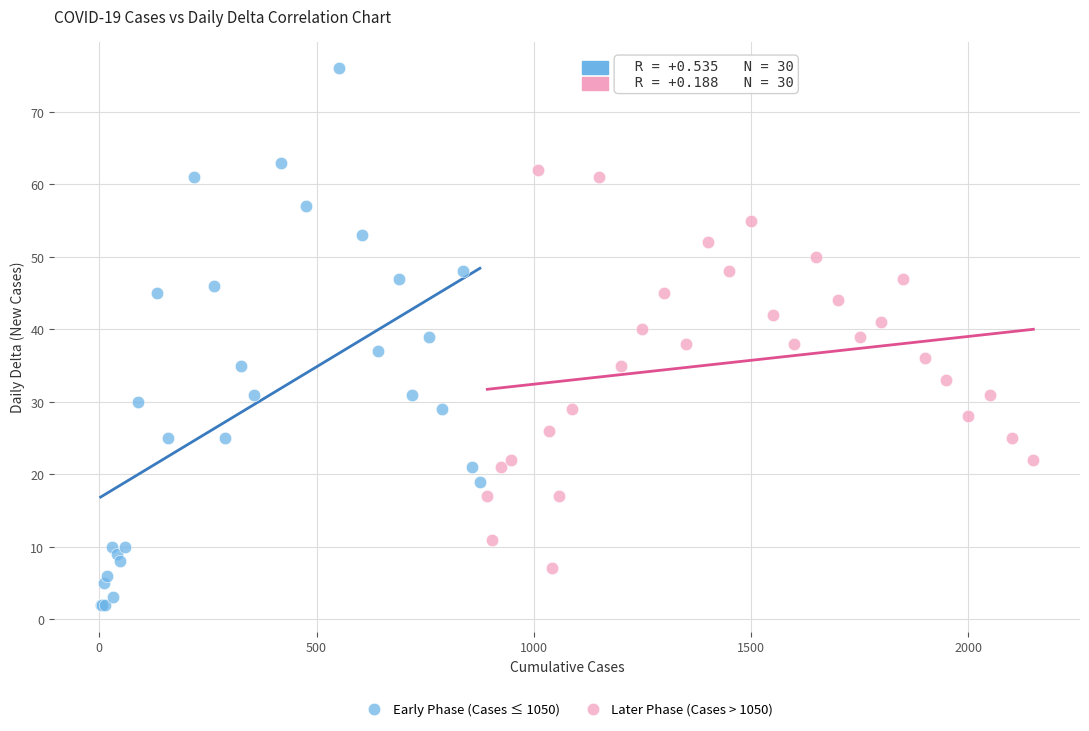

Which series contains the lowest Y value?

Early Phase (Cases ≤ 1050)